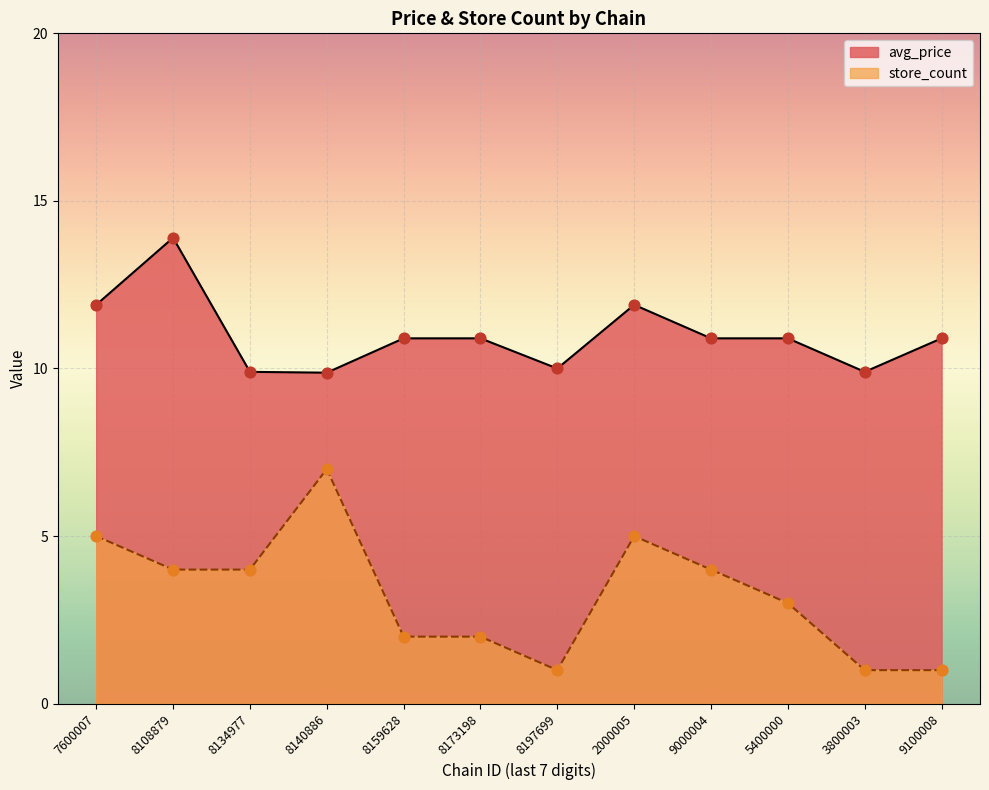

What is the total value across all series at 8108879?

17.9